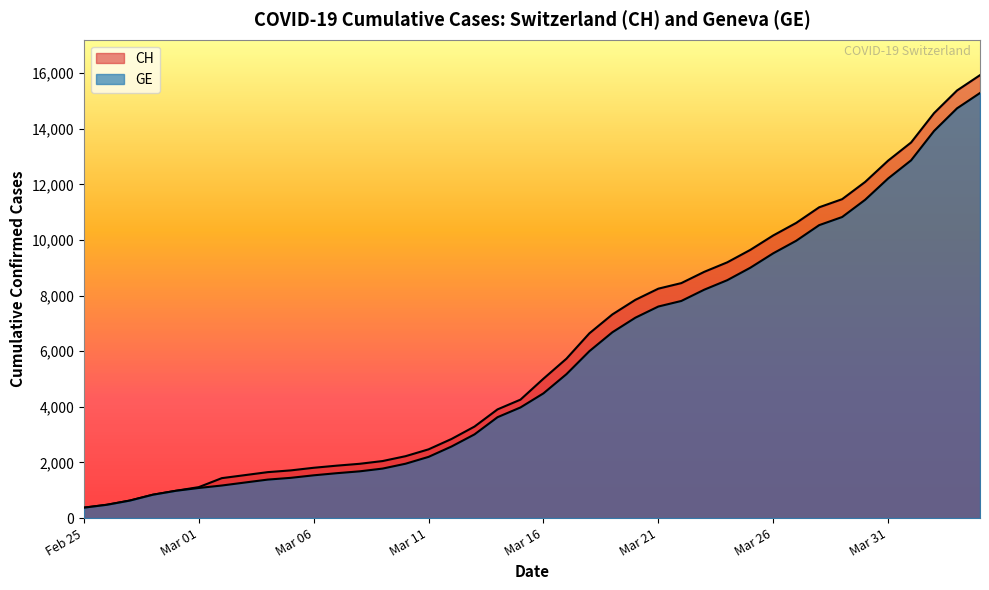

Which label corresponds to the largest value in the chart?

2020-04-04